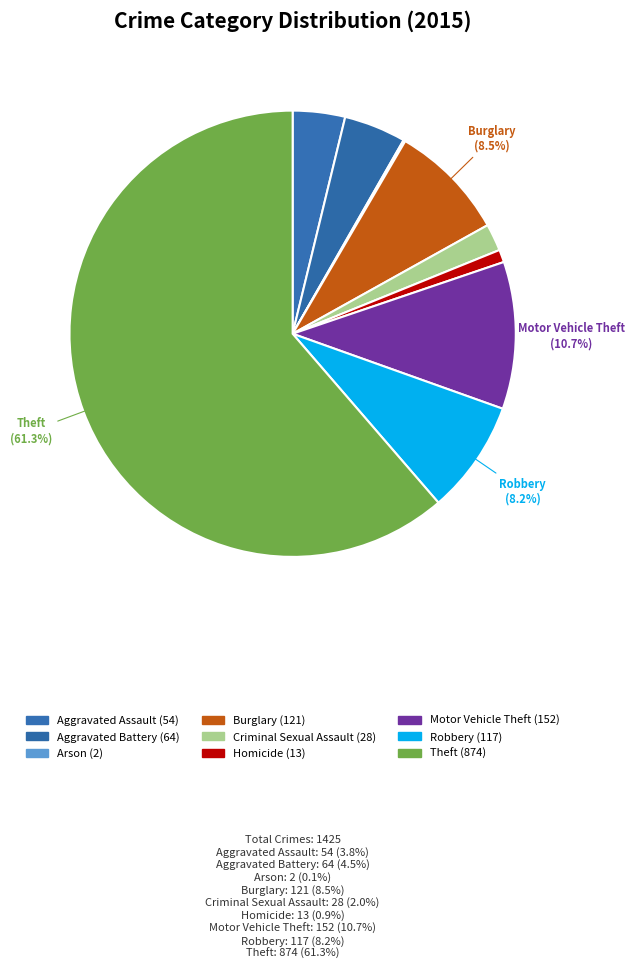

How much of the chart is everything except Aggravated Assault?

96.2%